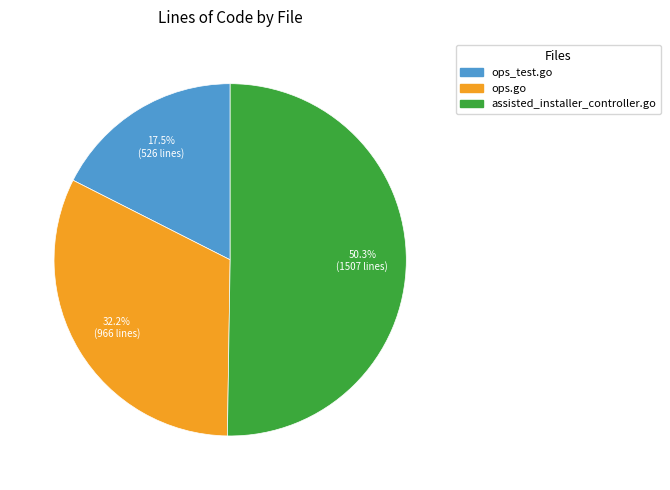

Approximately how many times larger is the value at ops_test.go compared to ops.go?

0.5